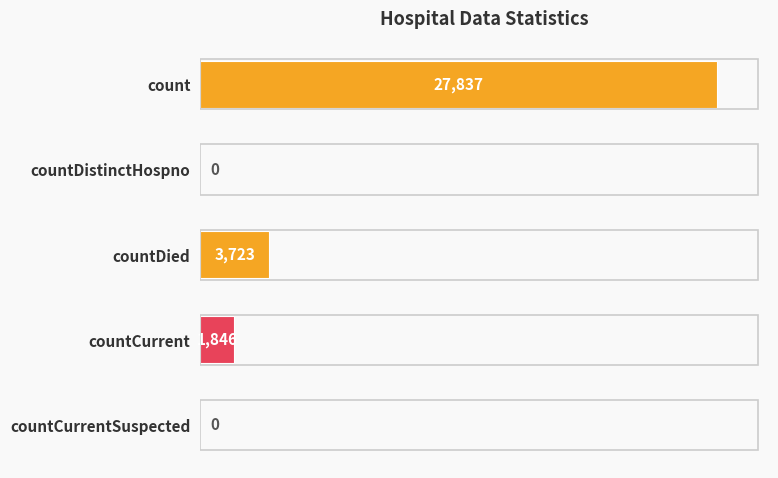

How many categories are shown in the chart?

5